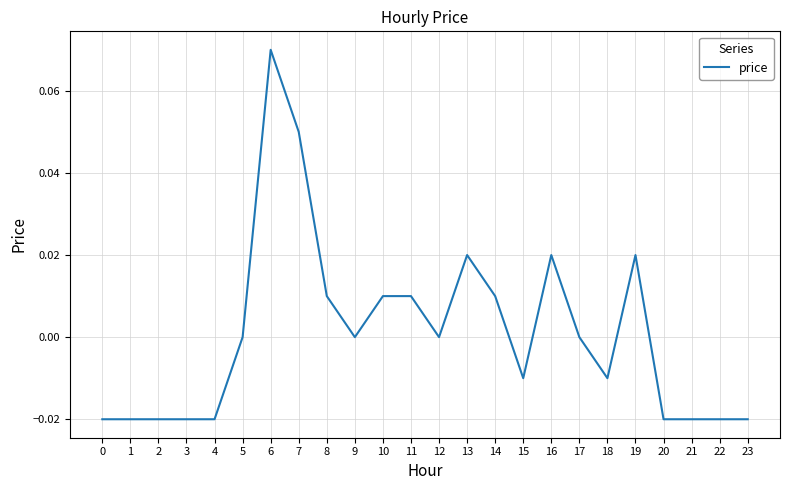

Is it true that the value at 14 is 0.0?

True